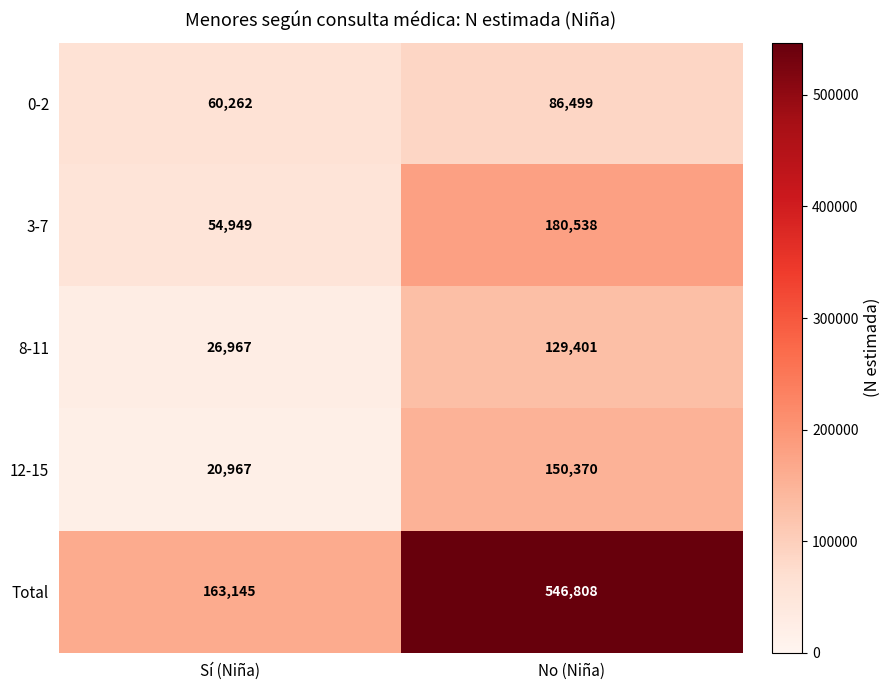

Is it true that 0-2 equals 113733 at No (Niña)?

False